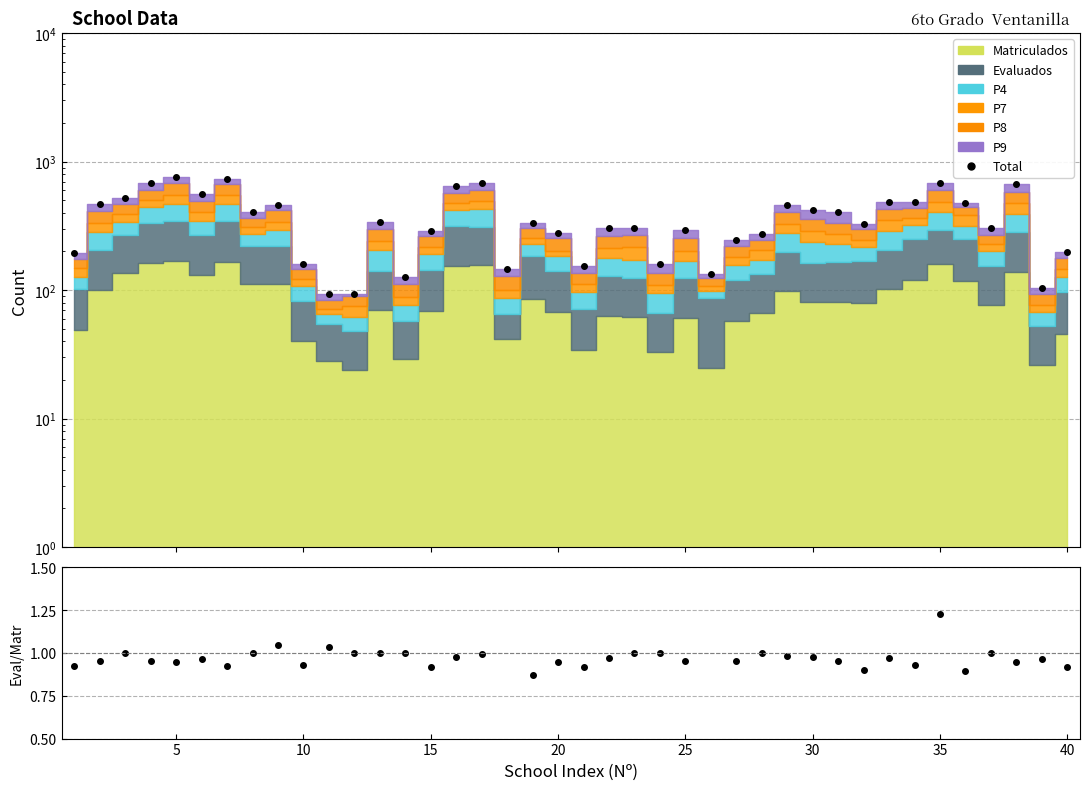

How many lines are shown in the chart?

2